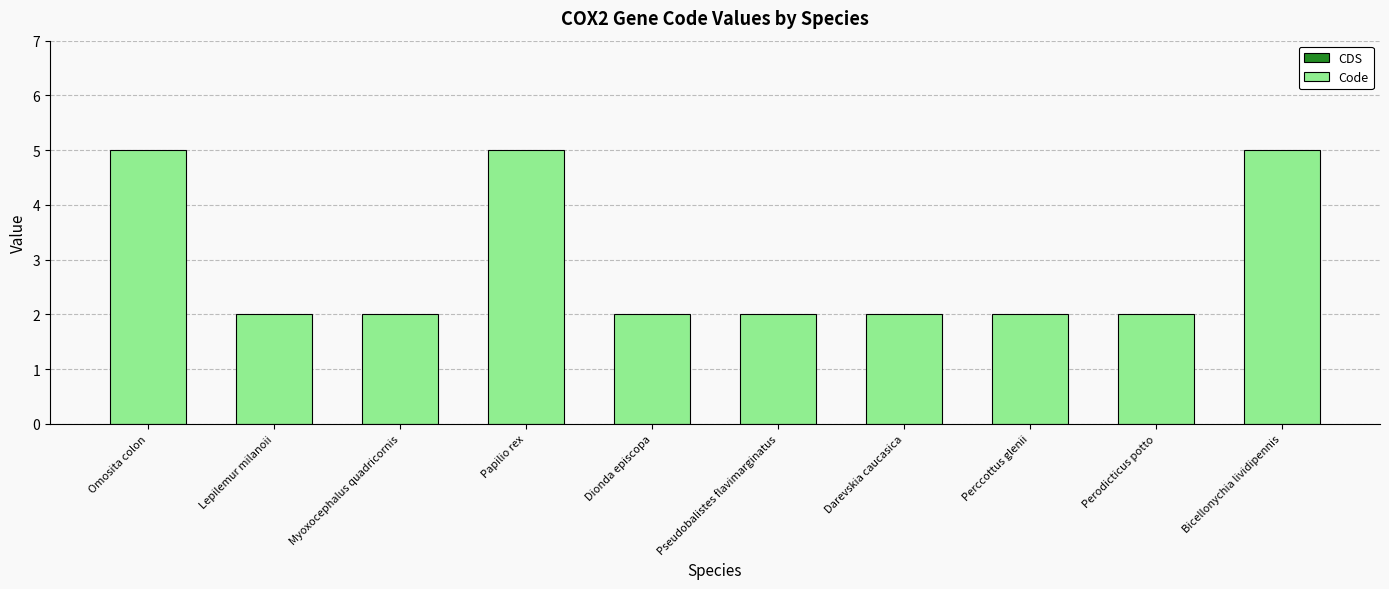

Does the chart contain any negative values?

No